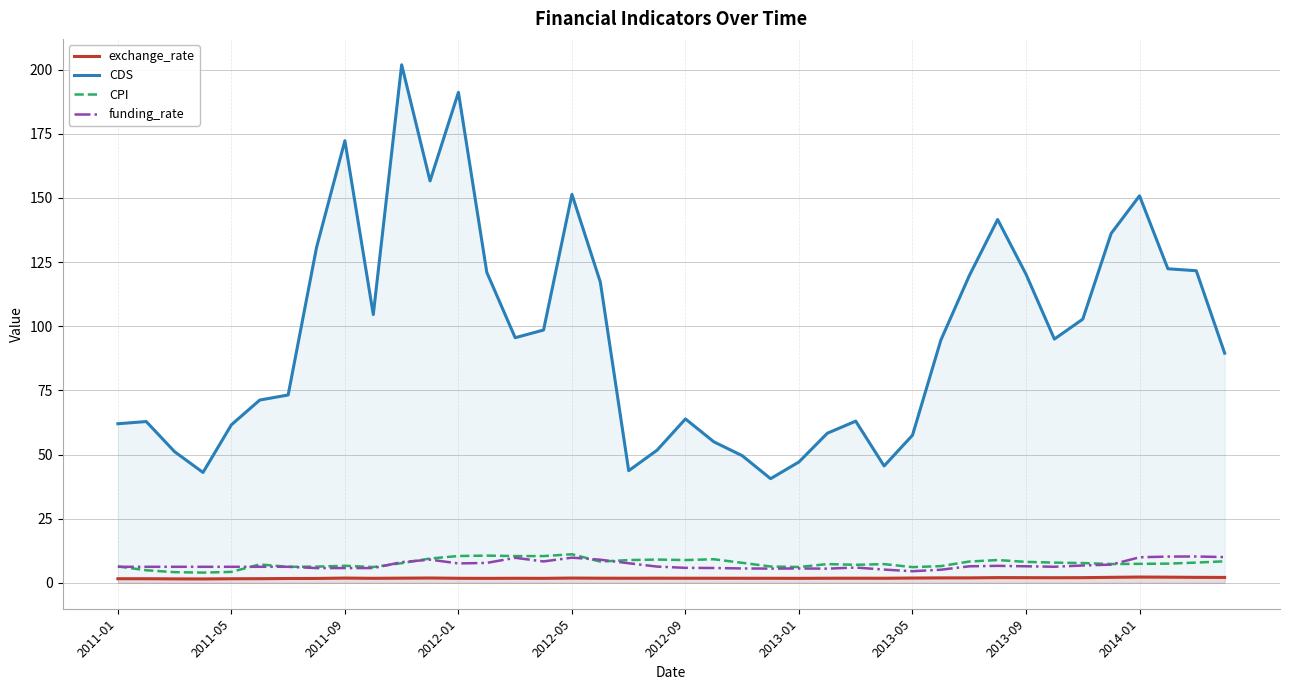

Reading left to right, transcribe all the data shown in this chart.

exchange_rate: 1.6	1.6	1.5	1.5	1.6	1.6	1.7	1.7	1.9	1.8	1.8	1.9	1.8	1.7	1.8	1.8	1.9	1.8	1.8	1.8	1.8	1.8	1.8	1.8	1.8	1.8	1.8	1.8	1.9	1.9	1.9	2.0	2.0	2.0	2.0	2.1	2.3	2.2	2.1	2.1
CDS: 62.0	62.9	51.1	43.0	61.6	71.2	73.2	130.7	172.3	104.5	201.9	156.6	191.1	121.0	95.5	98.5	151.4	117.2	43.7	51.7	63.9	55.0	49.6	40.6	47.1	58.3	63.0	45.6	57.5	94.6	119.7	141.6	120.3	95.0	102.8	136.2	150.8	122.4	121.6	89.5
CPI: 6.4	4.9	4.2	4.0	4.3	7.2	6.2	6.3	6.7	6.2	7.7	9.5	10.4	10.6	10.4	10.4	11.1	8.3	8.9	9.1	8.9	9.2	7.8	6.4	6.2	7.3	7.0	7.3	6.1	6.5	8.3	8.9	8.2	7.9	7.7	7.3	7.4	7.5	7.9	8.4
funding_rate: 6.2	6.2	6.2	6.2	6.2	6.2	6.2	5.8	5.8	5.8	8.1	9.0	7.6	7.8	9.8	8.3	9.8	9.0	7.6	6.3	5.8	5.8	5.6	5.5	5.6	5.5	6.0	5.2	4.5	5.1	6.4	6.6	6.5	6.3	6.8	7.1	10.0	10.2	10.3	10.0